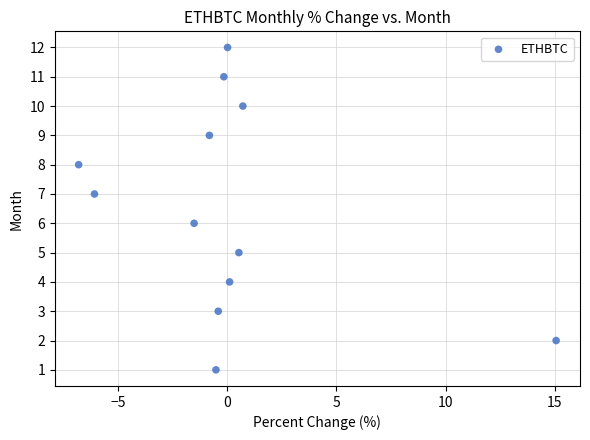

What is the range of Y values (max minus min)?

11